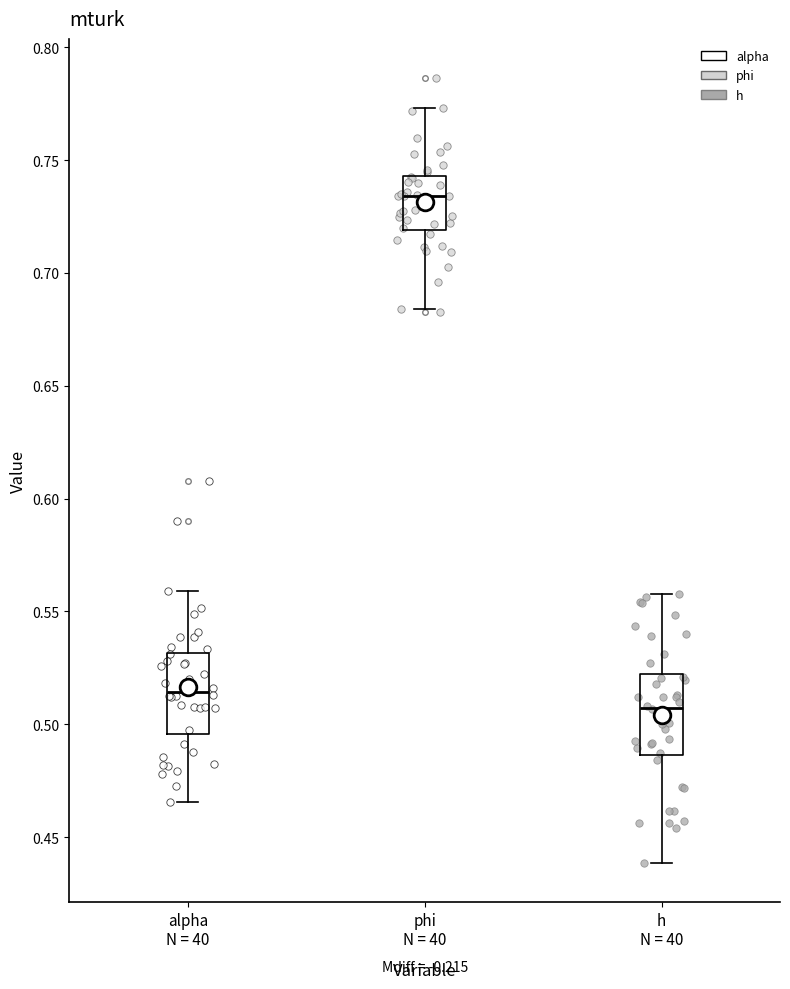

Where is the upper edge of the box for alpha N = 40 on the y-axis? The values are not printed on the chart, so give them approximately, as read against the axis.

0.530